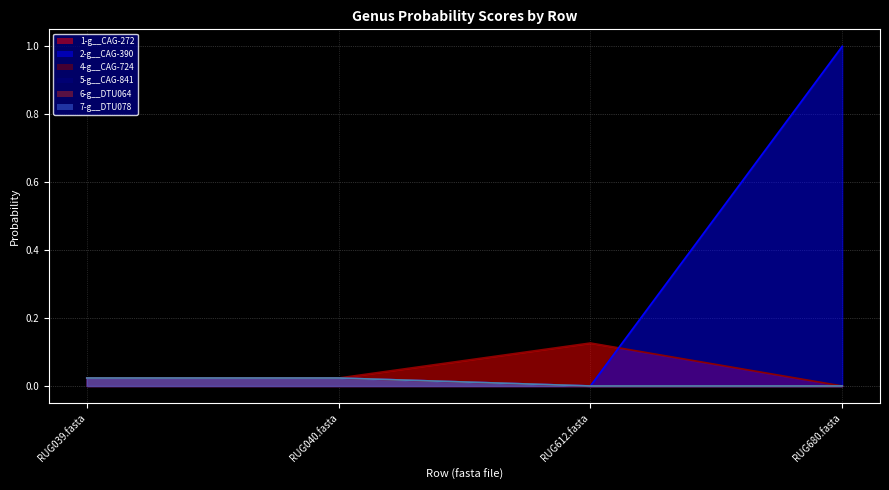

The value of 7-g__DTU078 at RUG040.fasta is 0.0. True or false?

False